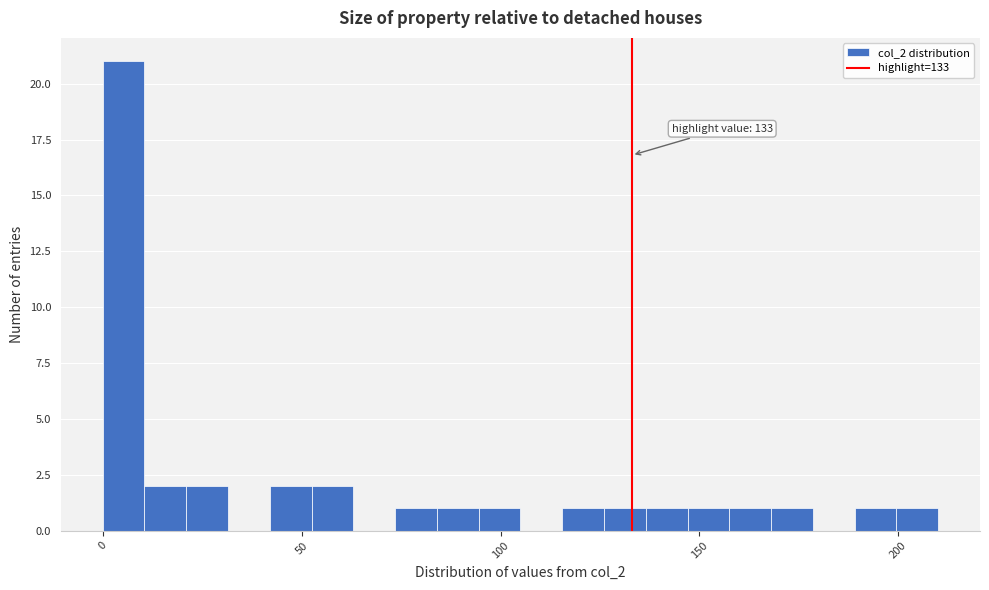

Read against the x-axis, roughly where is the centre of the tallest bar?

5